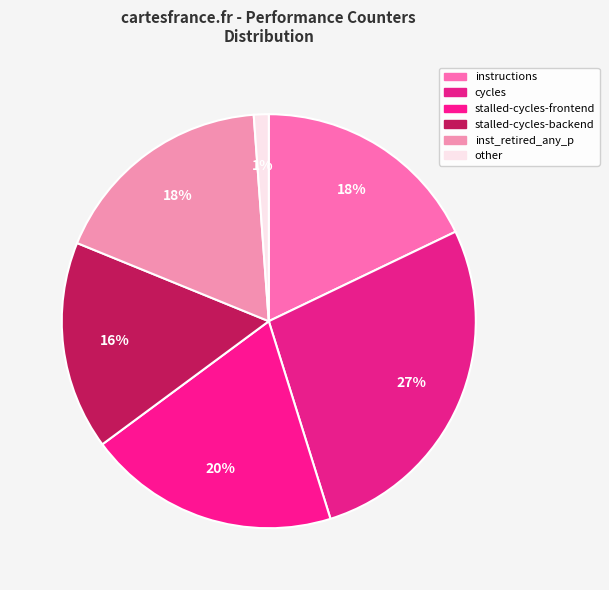

How many slices are in this pie chart?

6